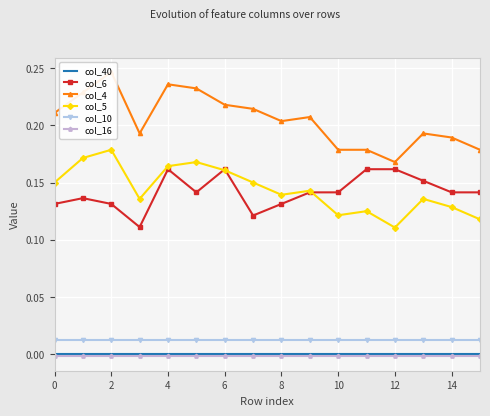

True or false: col_6 and col_40 cross at least once.

False